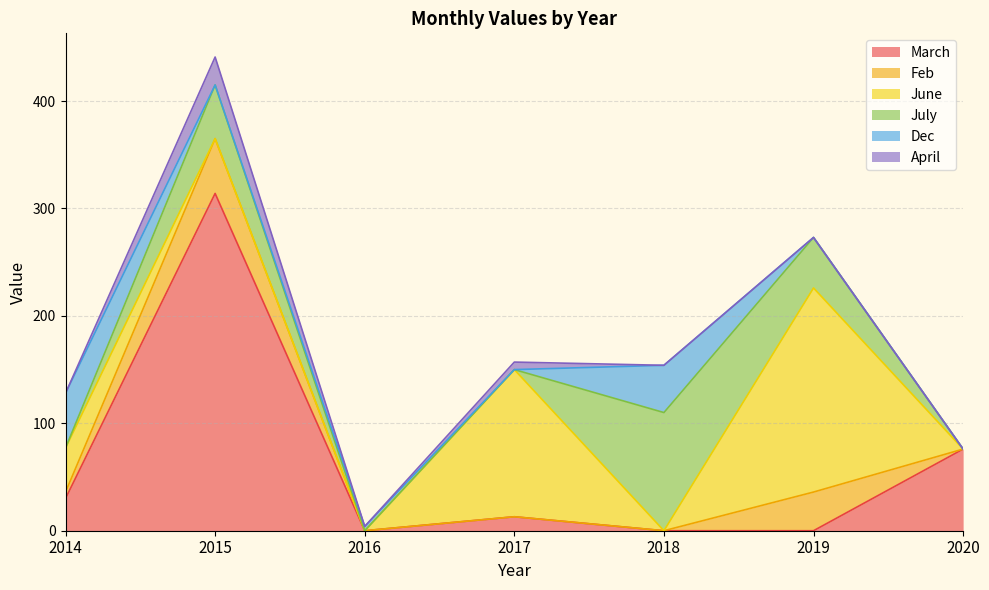

Reading right to left, transcribe all the data shown in this chart.

March: 2020=76	2019=0	2018=0	2017=13	2016=0	2015=314	2014=30
Feb: 2020=0	2019=36	2018=0	2017=0	2016=0	2015=51	2014=6
June: 2020=0	2019=190	2018=0	2017=137	2016=0	2015=0	2014=41
July: 2020=0	2019=47	2018=110	2017=0	2016=0	2015=50	2014=0
Dec: 2020=0	2019=0	2018=44	2017=0	2016=4	2015=0	2014=51
April: 2020=0	2019=0	2018=0	2017=7	2016=0	2015=26	2014=0